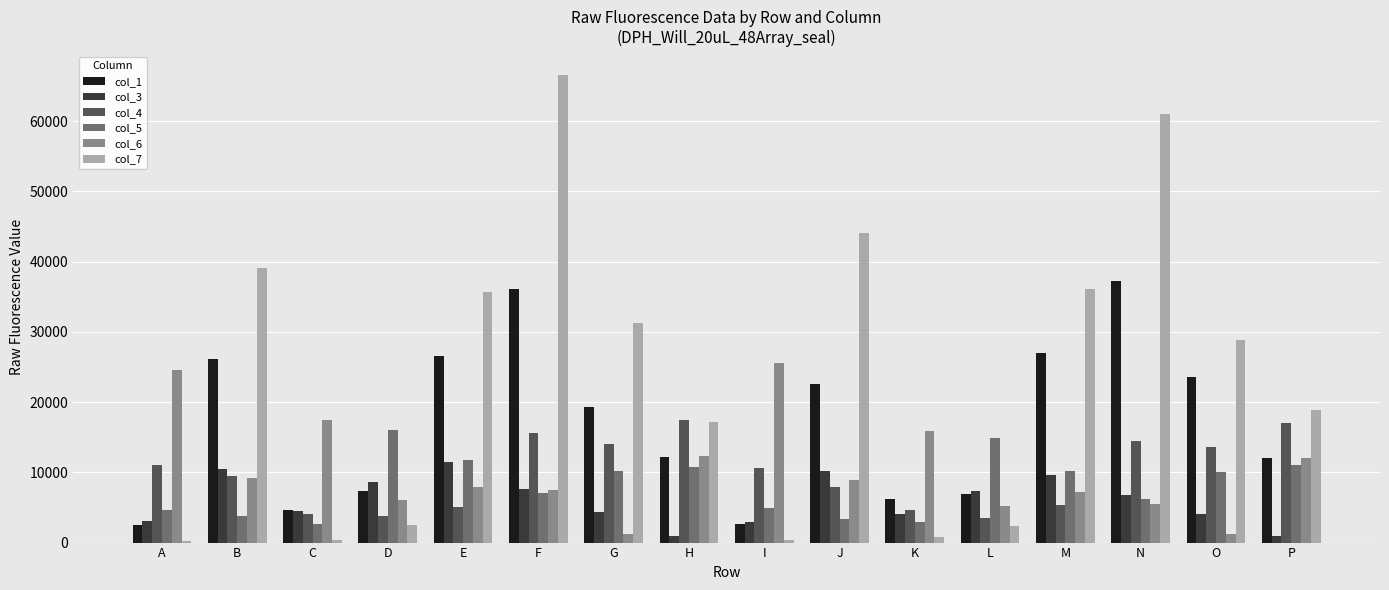

What is the maximum value shown in the chart?

66631